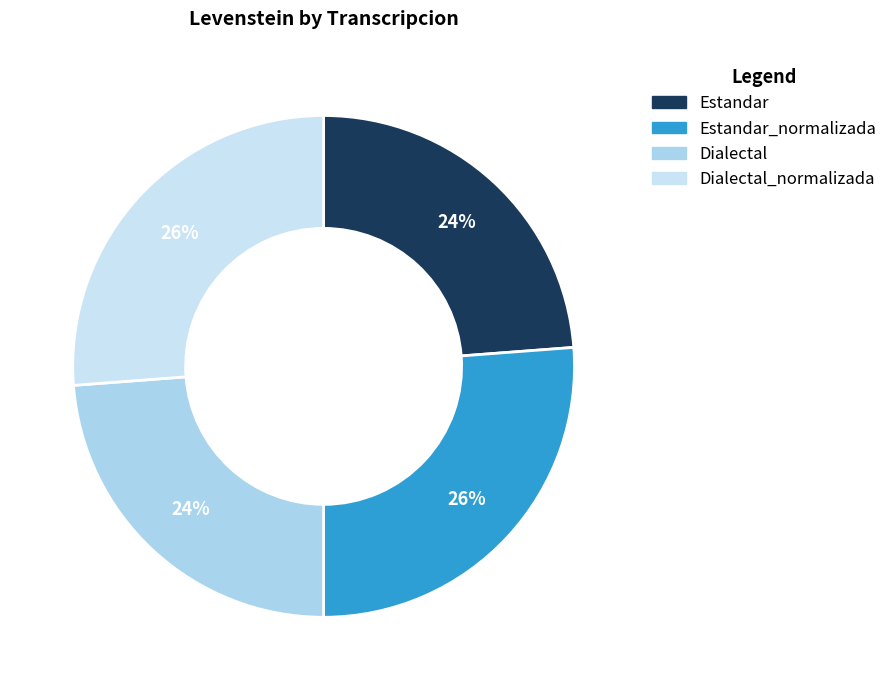

How many segments does this pie chart have?

4